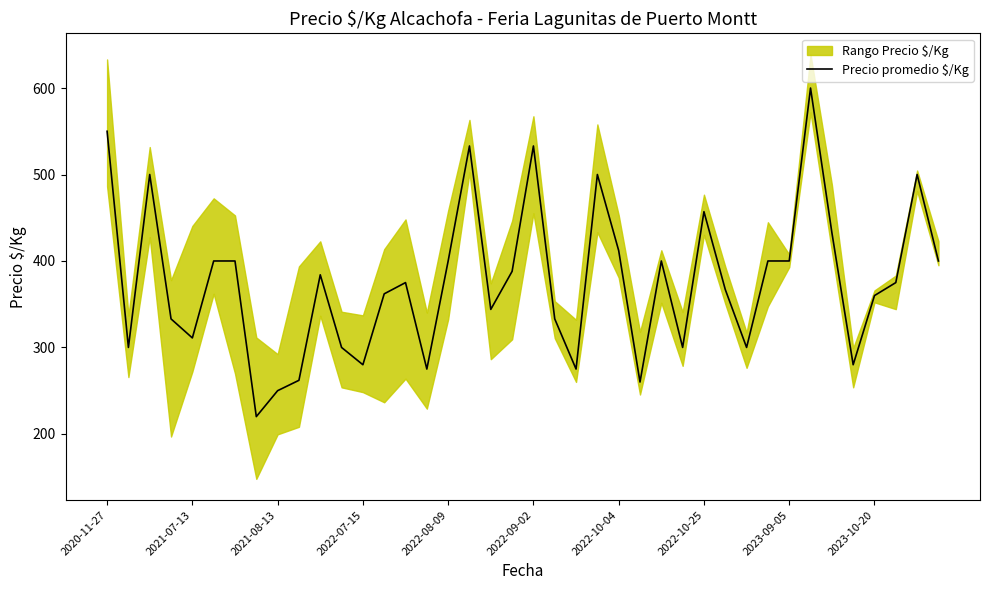

What is the maximum value for Precio promedio $/Kg?

600